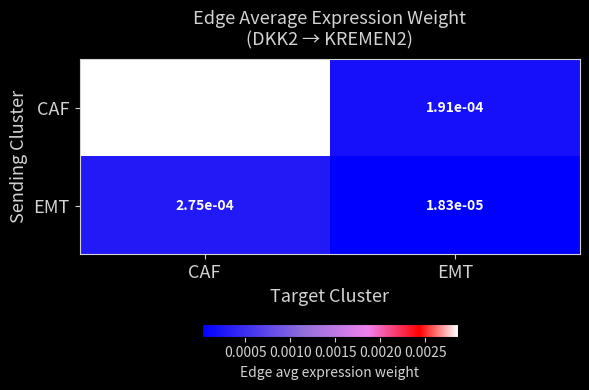

Where is CAF nearest to the value 0?

EMT